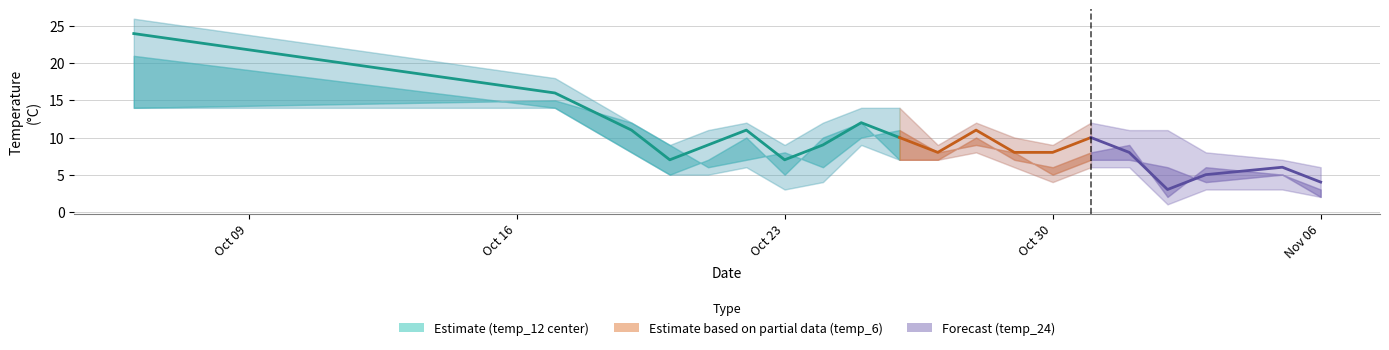

At which label does the data first exceed 11?

Oct 09